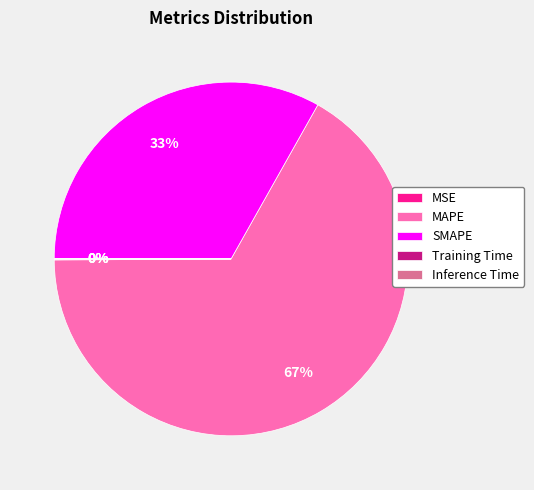

Combined, do SMAPE and MAPE account for over 50%?

Yes